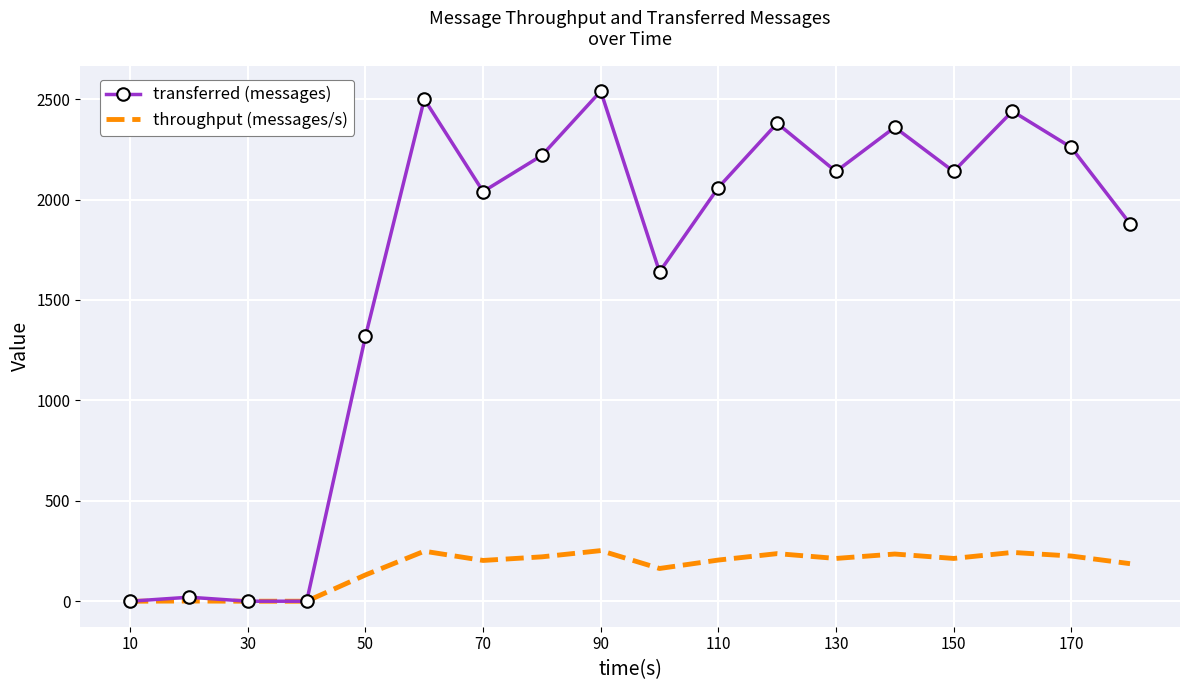

What is the highest value of the throughput (messages/s) series?

252